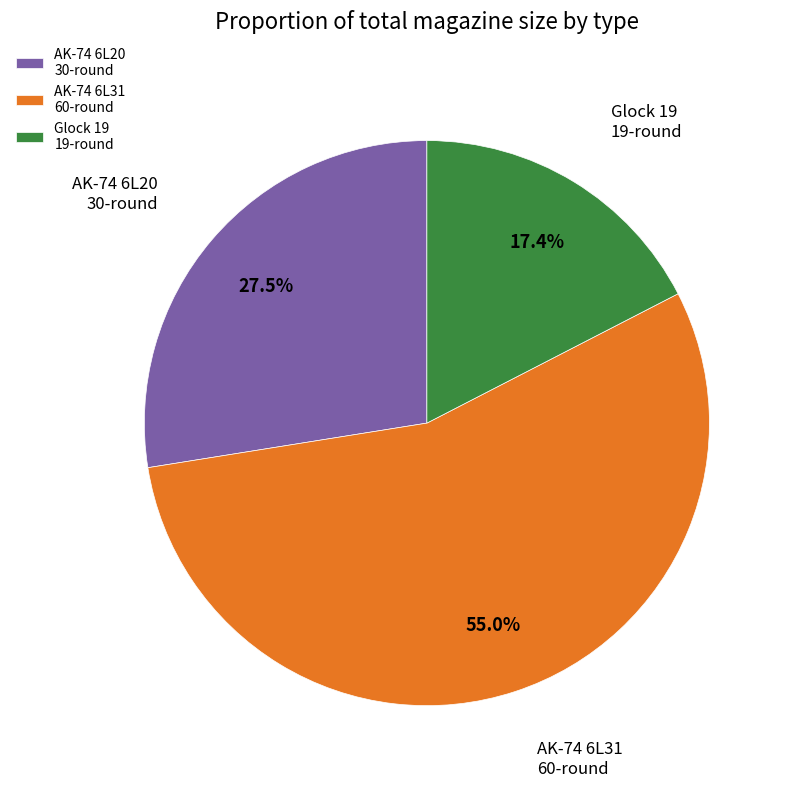

Does any single category account for the majority?

Yes